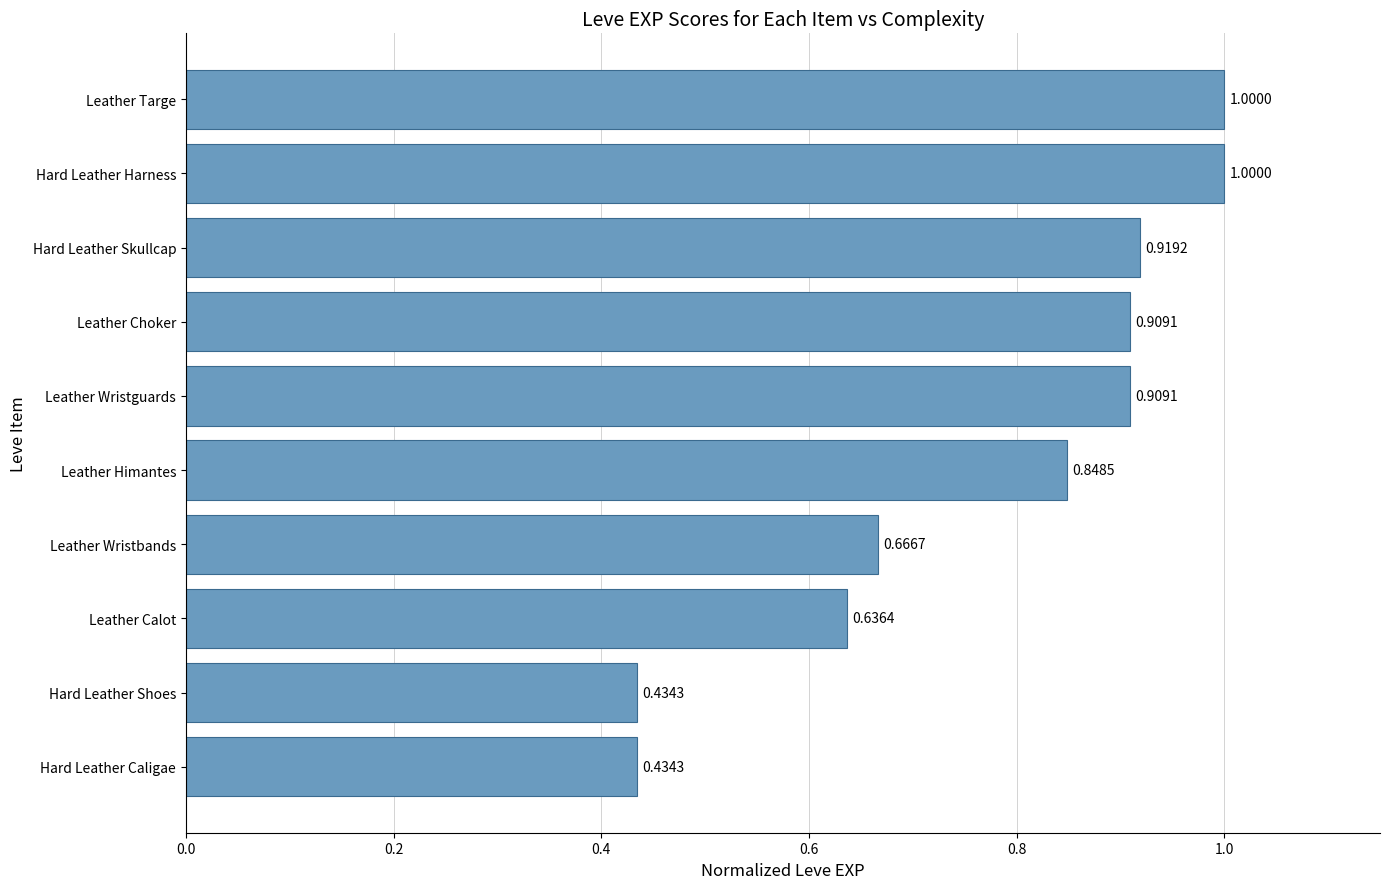

What is the sum of the values at Leather Choker and Hard Leather Harness?

1.9